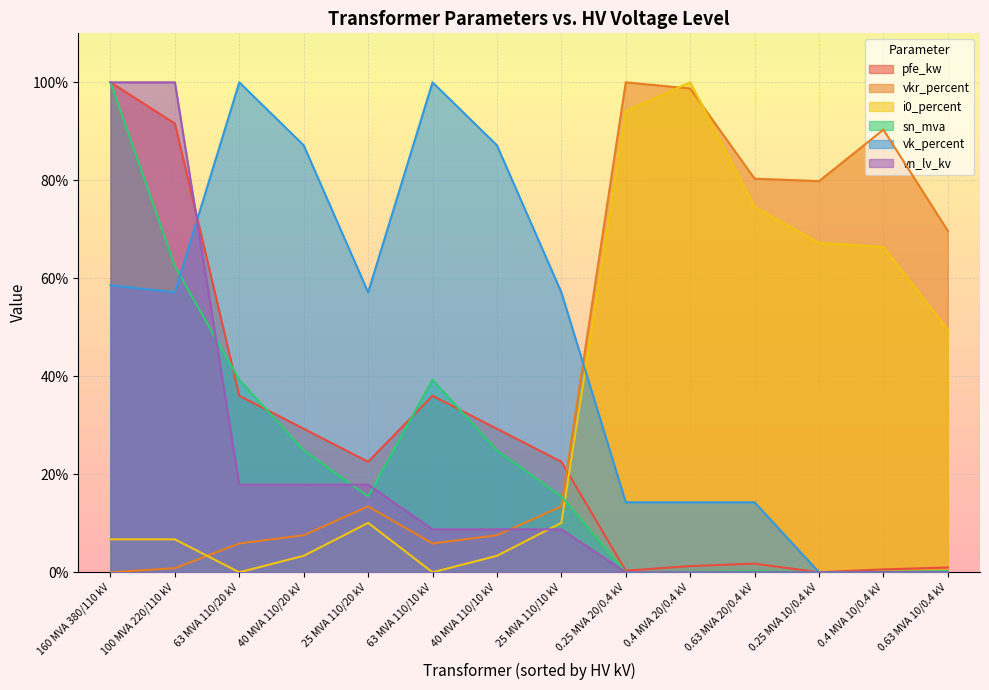

The value of vkr_percent at 0.4 MVA 20/0.4 kV is 177.7. True or false?

False